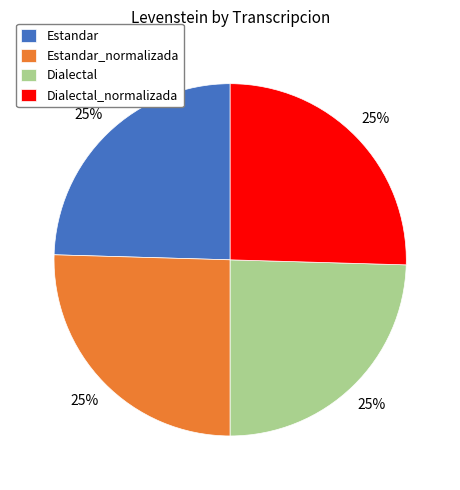

Approximately how many times larger is the value at Dialectal compared to Dialectal_normalizada?

1.0